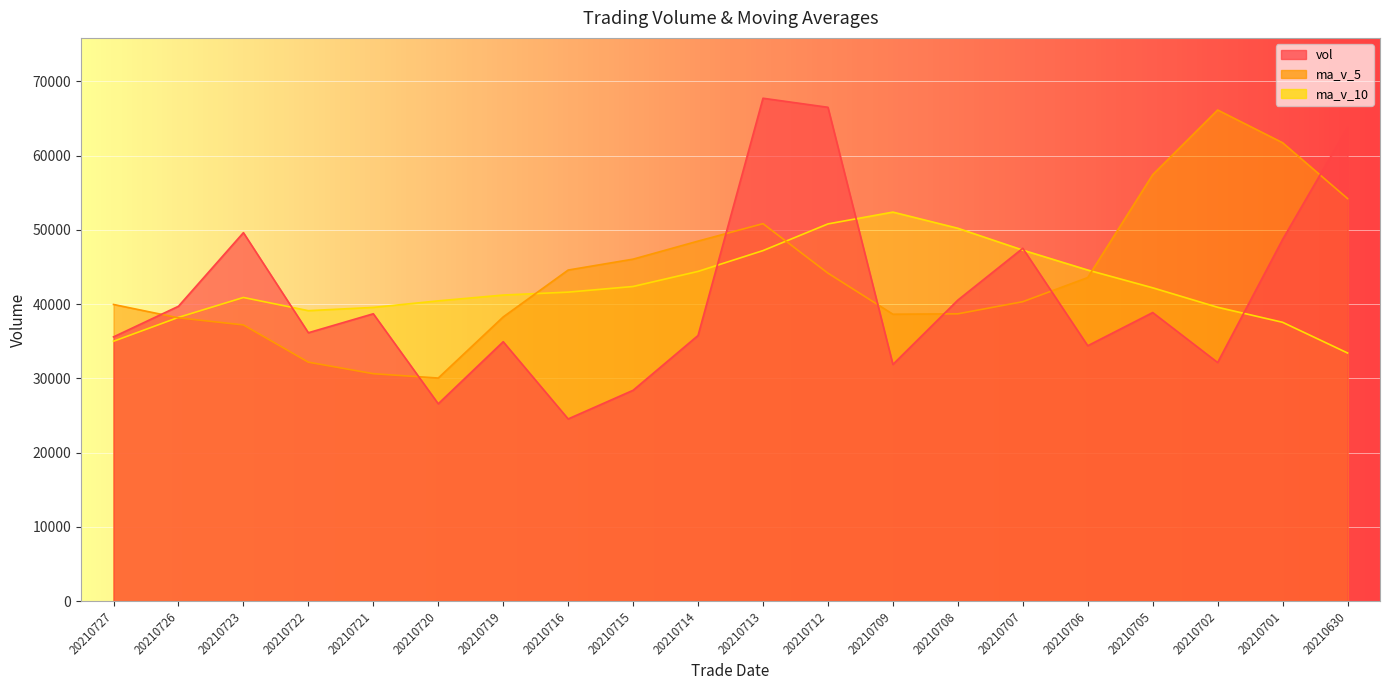

Reading left to right, transcribe all the data shown in this chart.

vol: 20210727=35586.9	20210726=39711.7	20210723=49625.0	20210722=36145.1	20210721=38701.3	20210720=26580.0	20210719=34938.0	20210716=24538.0	20210715=28396.1	20210714=35776.0	20210713=67727.1	20210712=66507.8	20210709=31880.0	20210708=40542.6	20210707=47520.8	20210706=34398.0	20210705=38865.4	20210702=32138.2	20210701=48709.6	20210630=63775.4
ma_v_5: 20210727=39954.0	20210726=38152.6	20210723=37197.9	20210722=32180.5	20210721=30630.7	20210720=30045.6	20210719=38275.0	20210716=44589.0	20210715=46057.4	20210714=48486.7	20210713=50835.7	20210712=44169.8	20210709=38641.4	20210708=38693.0	20210707=40326.4	20210706=43577.3	20210705=57431.4	20210702=66143.2	20210701=61736.9	20210630=54219.2
ma_v_10: 20210727=34999.8	20210726=38213.8	20210723=40893.4	20210722=39118.9	20210721=39558.7	20210720=40440.6	20210719=41222.4	20210716=41615.2	20210715=42375.2	20210714=44406.6	20210713=47206.5	20210712=50800.6	20210709=52392.3	20210708=50215.0	20210707=47272.8	20210706=44589.9	20210705=42199.0	20210702=39576.7	20210701=37553.0	20210630=33421.7